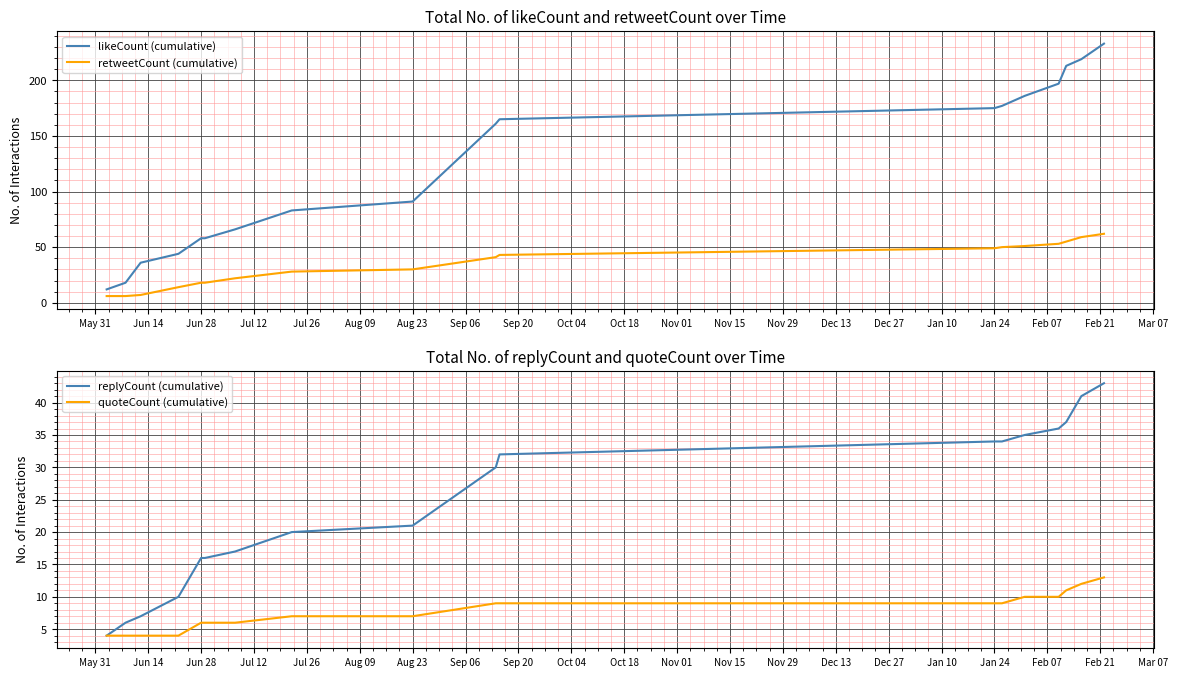

Is it true that retweetCount (cumulative) equals 16 at Aug 23?

False